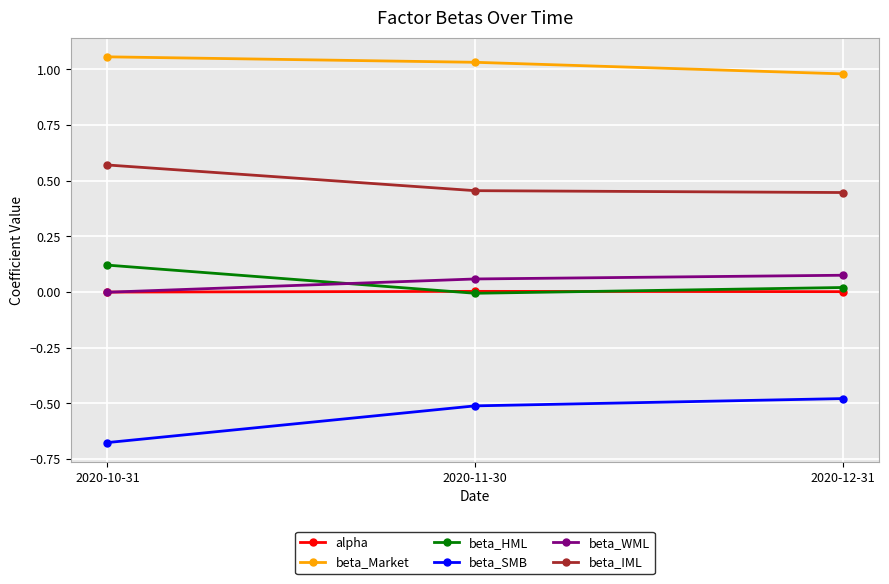

Which series has the largest range (max minus min)?

beta_SMB